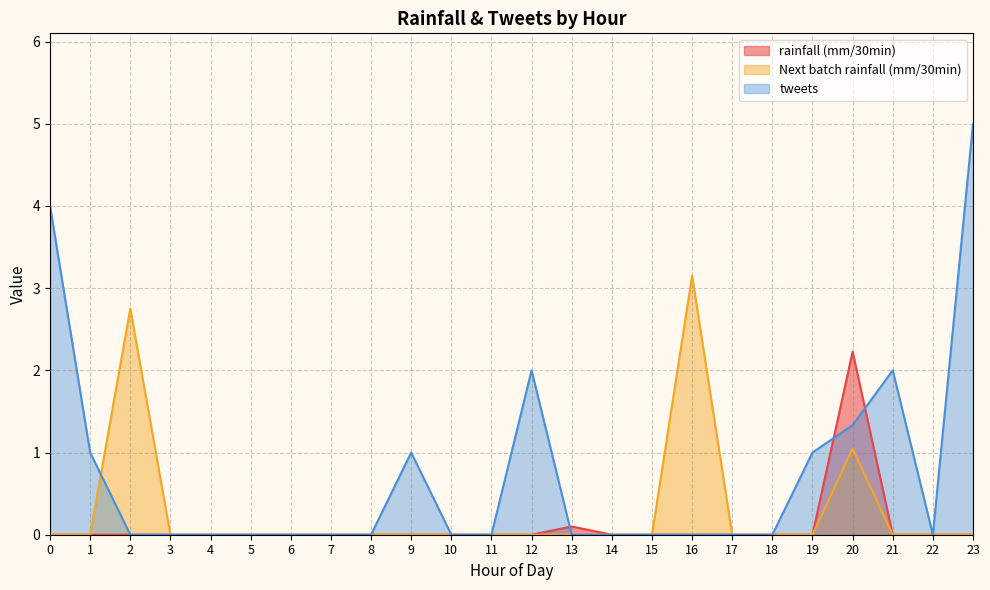

Rank the series by their average value, from lowest to highest.

rainfall (mm/30min), Next batch rainfall (mm/30min), tweets